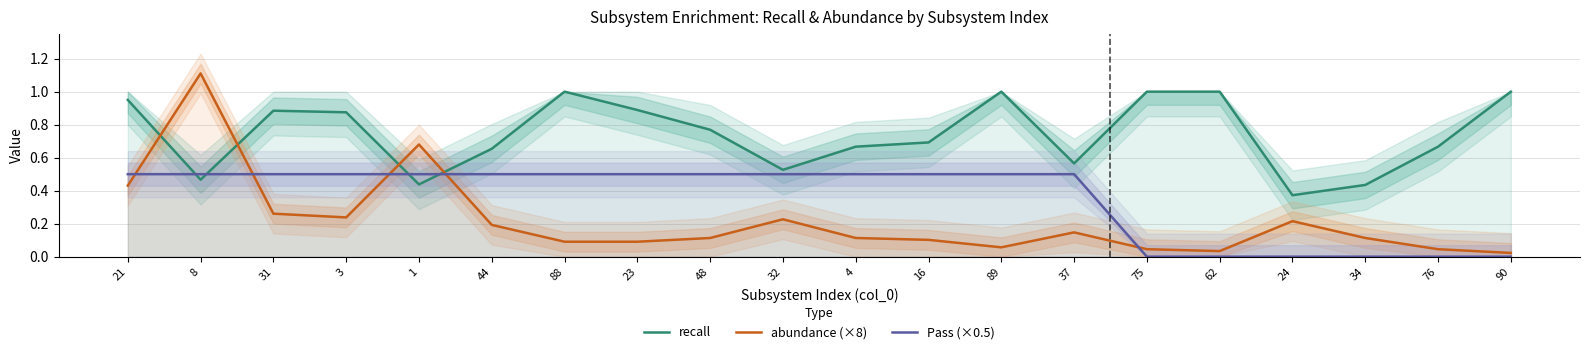

How many categories are shown in the chart?

20